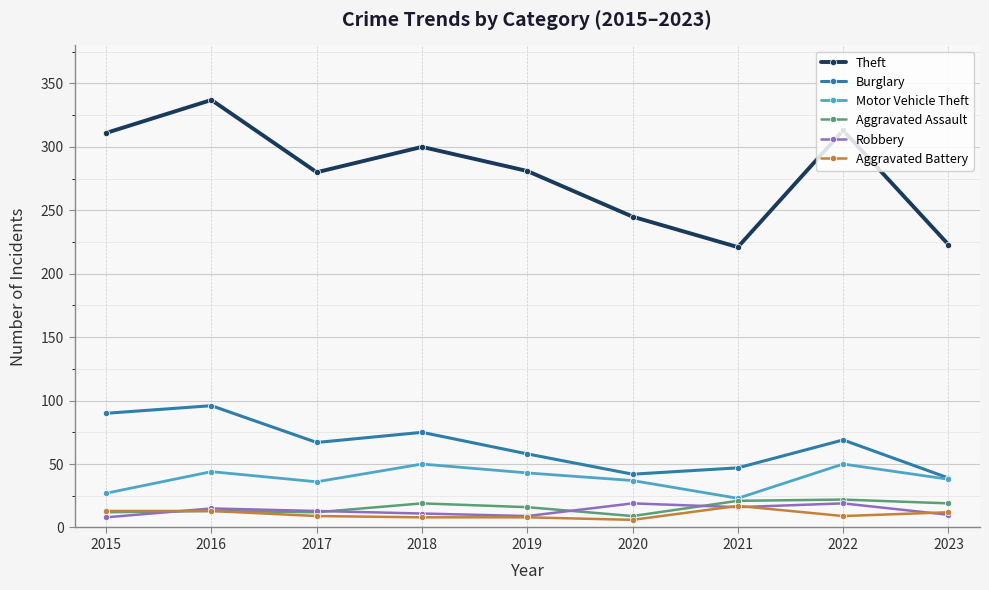

Which series has the widest spread of values?

Theft